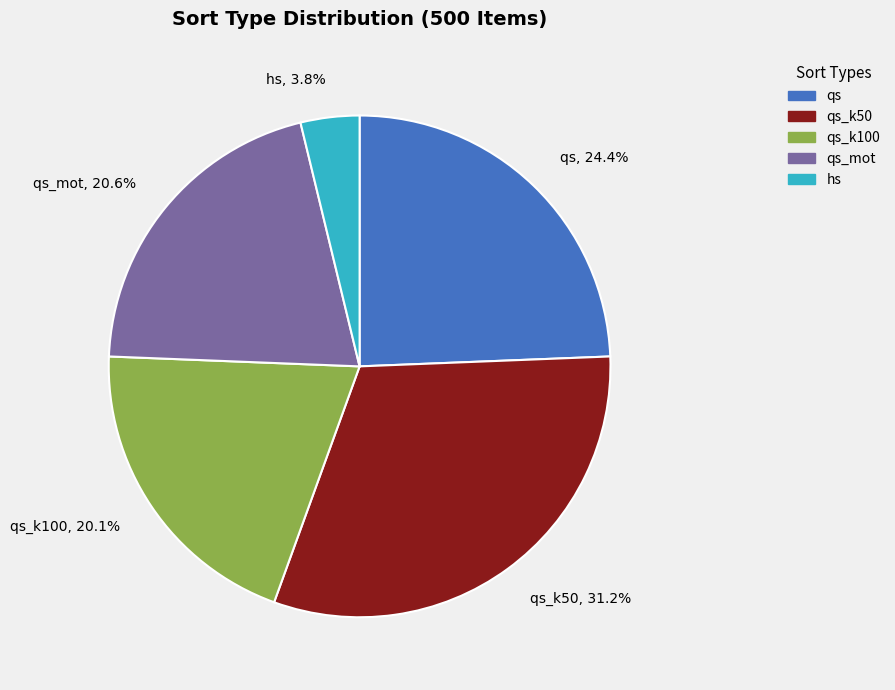

Is there a majority slice in this chart?

No